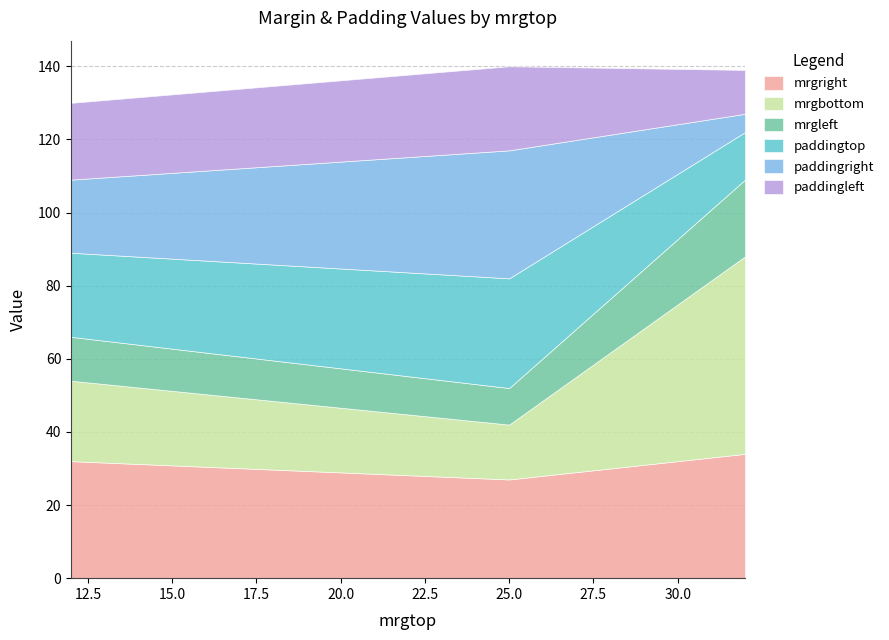

The value of mrgleft at 12 is 12. True or false?

True